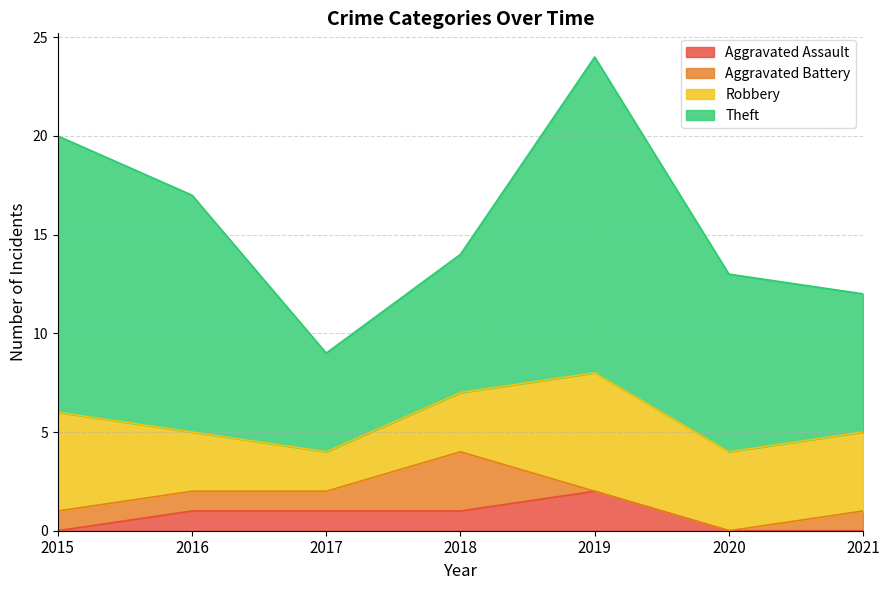

True or false: Aggravated Assault and Theft intersect in this chart.

False